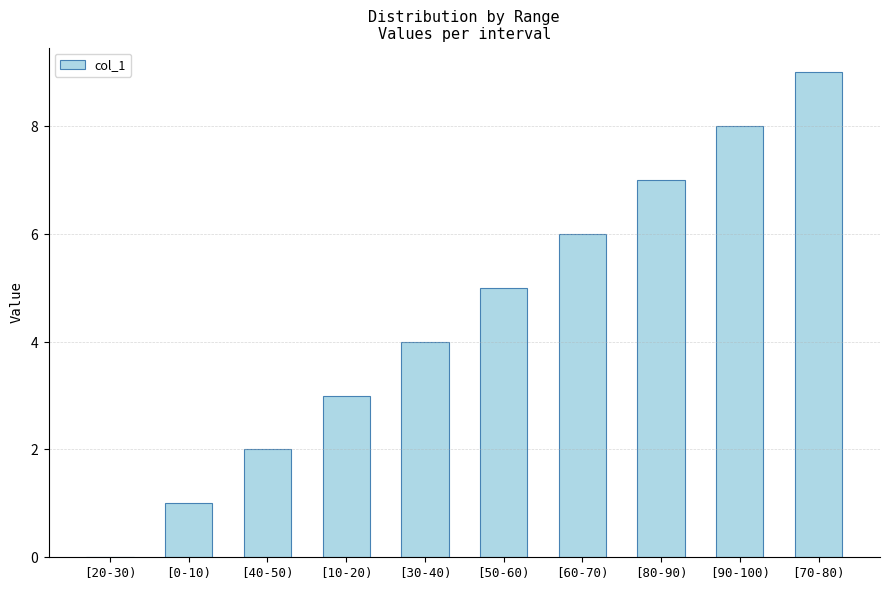

What is the label of the 1st bar from the right?

[70-80)